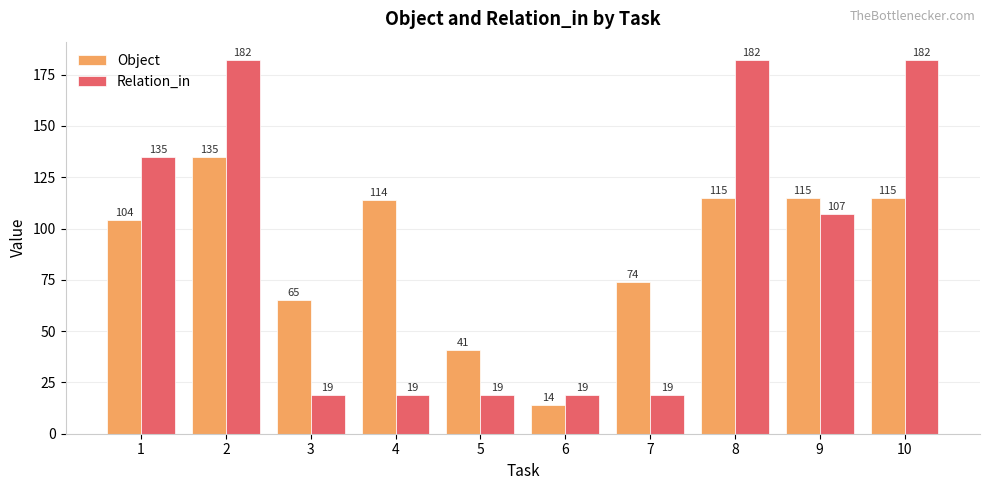

How many bars are there in each group?

2